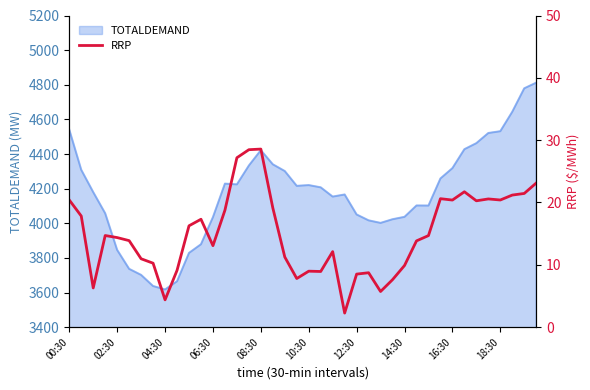

What is the maximum value for TOTALDEMAND?

4812.1